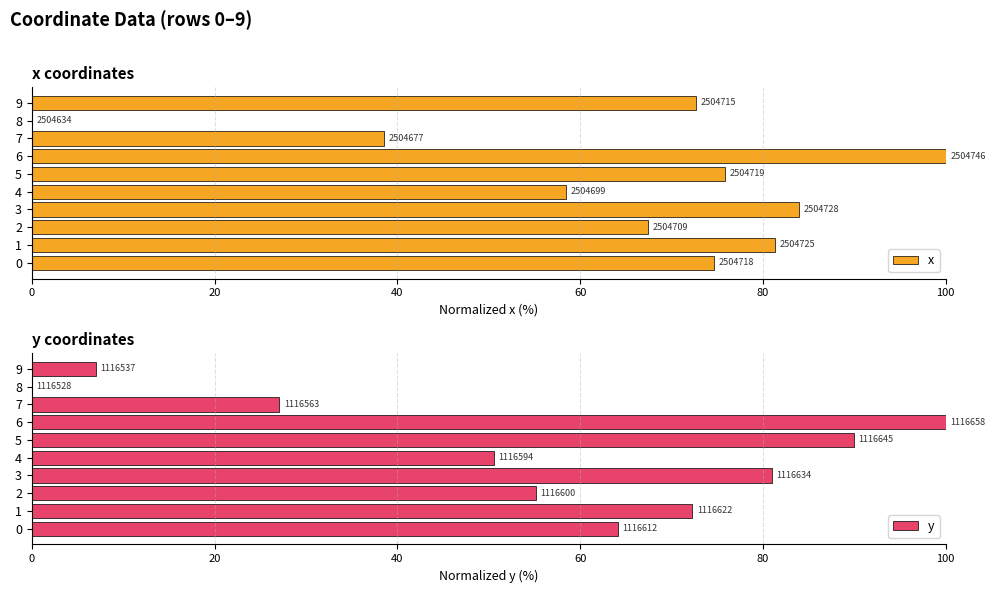

The x series shows 97.1 at 0. True or false?

False